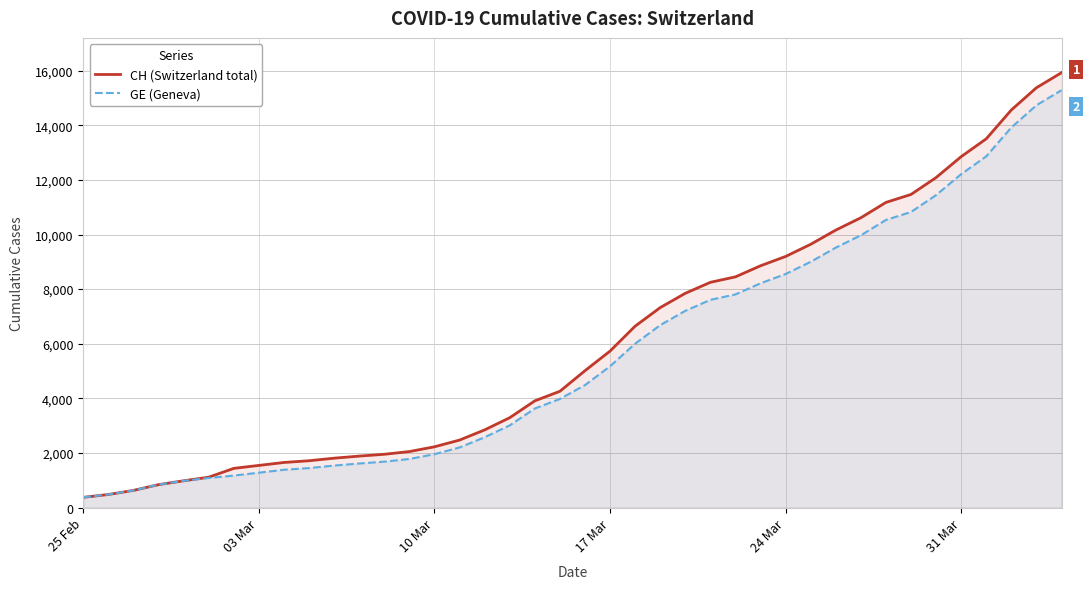

What is the total value across all series at 03 Mar?

2822